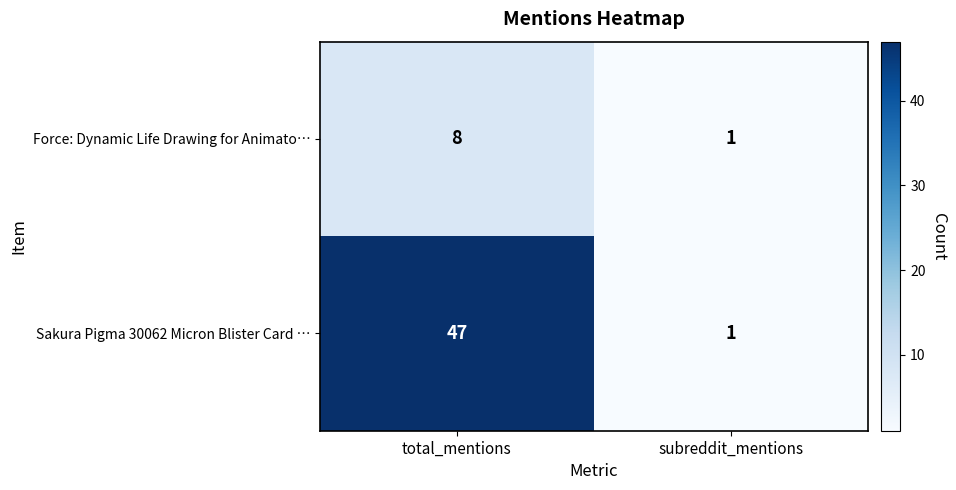

What is the difference between the Sakura Pigma 30062 Micron Blister Card … values at subreddit_mentions and total_mentions?

46